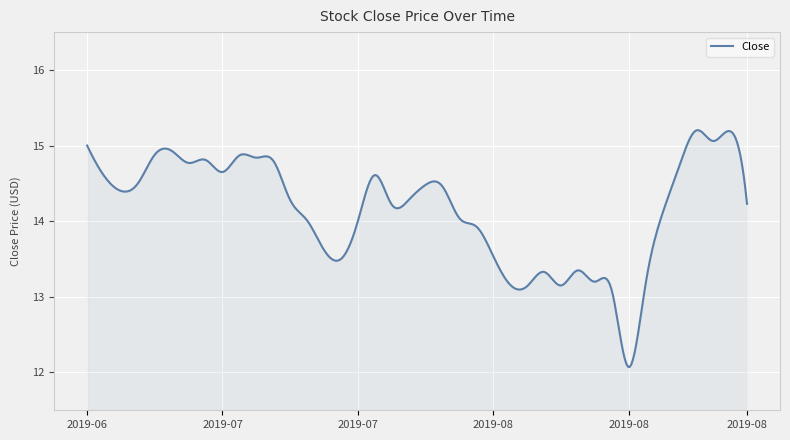

What is the difference between the maximum and minimum values?

3.1